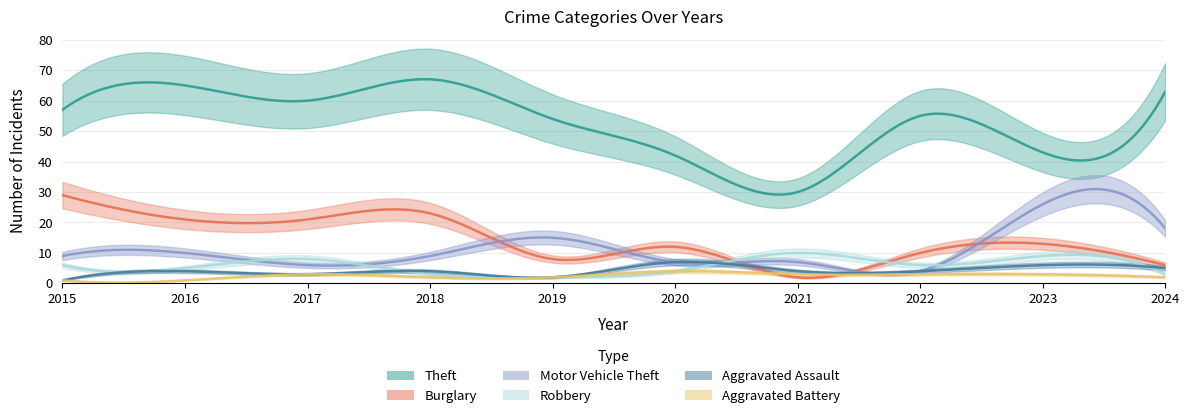

Which series has the largest total across all categories?

Theft